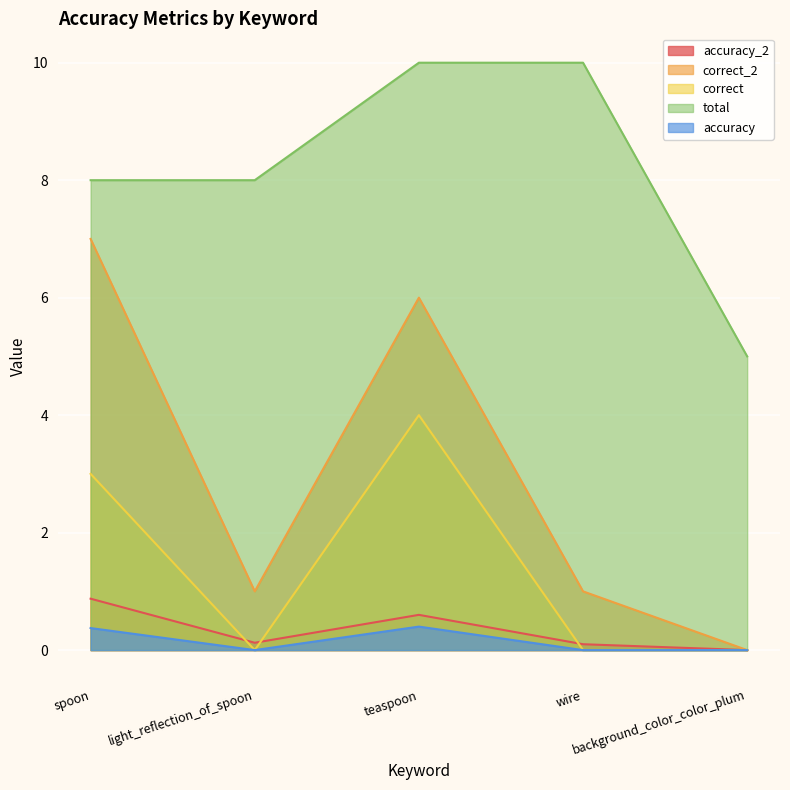

True or false: total has more than 1 points higher than both neighbors.

False